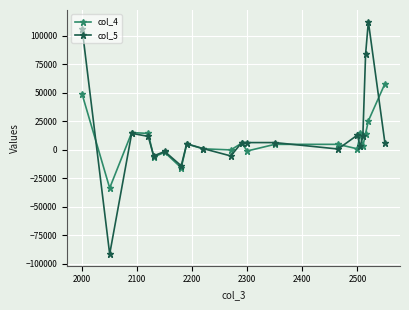

Which series has the widest spread of values?

col_5